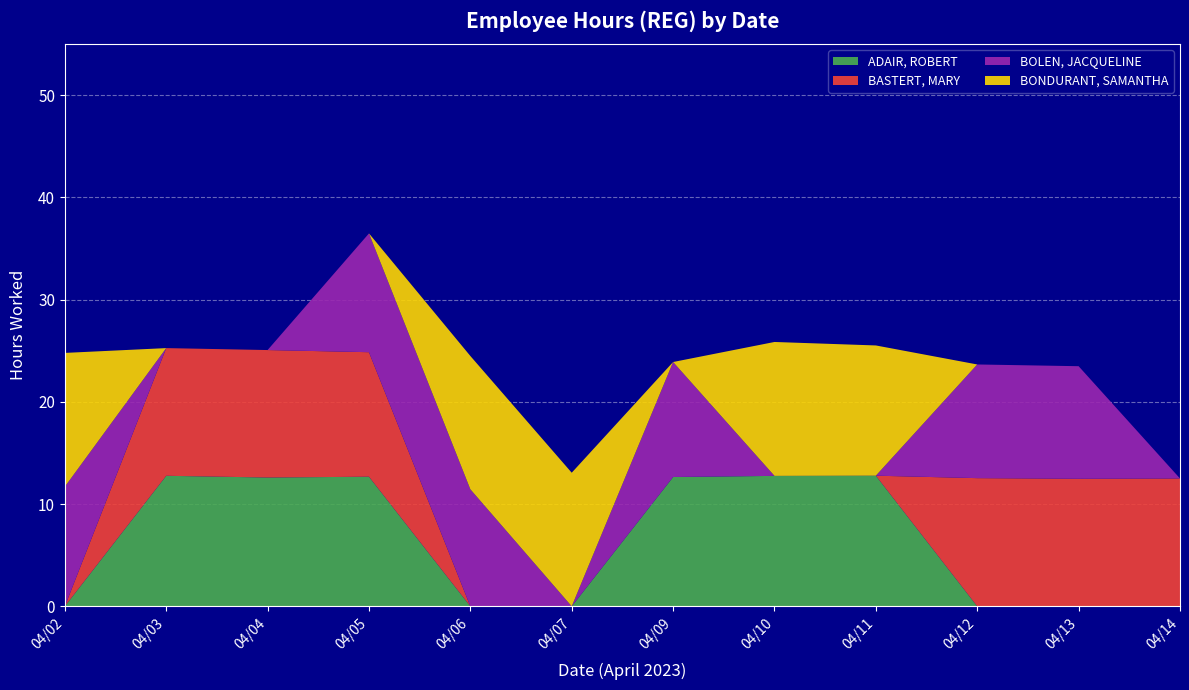

Reading left to right, extract all data points from this chart.

ADAIR, ROBERT: 0.0	12.8	12.6	12.7	0.0	0.0	12.7	12.8	12.8	0.0	0.0	0.0
BASTERT, MARY: 0.0	12.5	12.5	12.2	0.0	0.0	0.0	0.0	0.0	12.5	12.5	12.5
BOLEN, JACQUELINE: 11.7	0.0	0.0	11.6	11.4	0.0	11.2	0.0	0.0	11.1	11.0	0.0
BONDURANT, SAMANTHA: 13.1	0.0	0.0	0.0	13.0	13.1	0.0	13.1	12.7	0.0	0.0	0.0